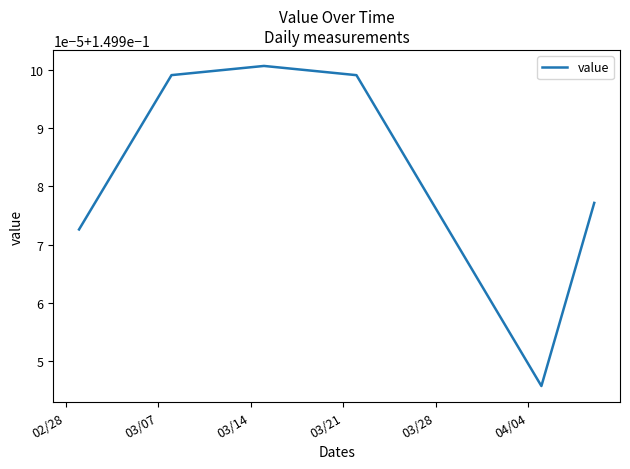

True or false: there are more than 1 points higher than both neighbors.

False